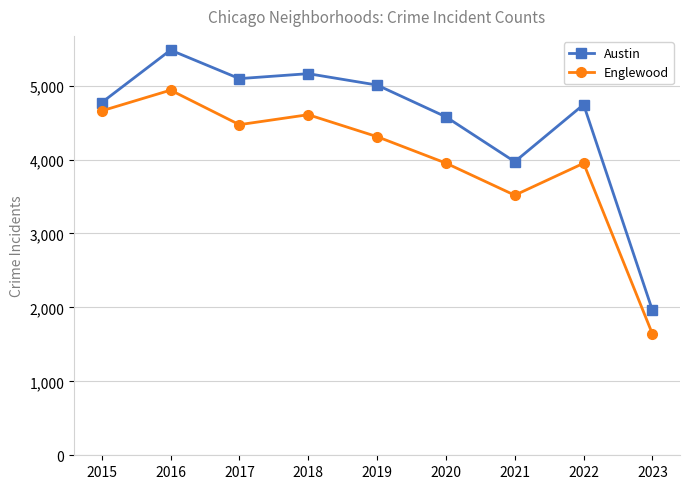

How many interior local peaks does the Austin series have?

3